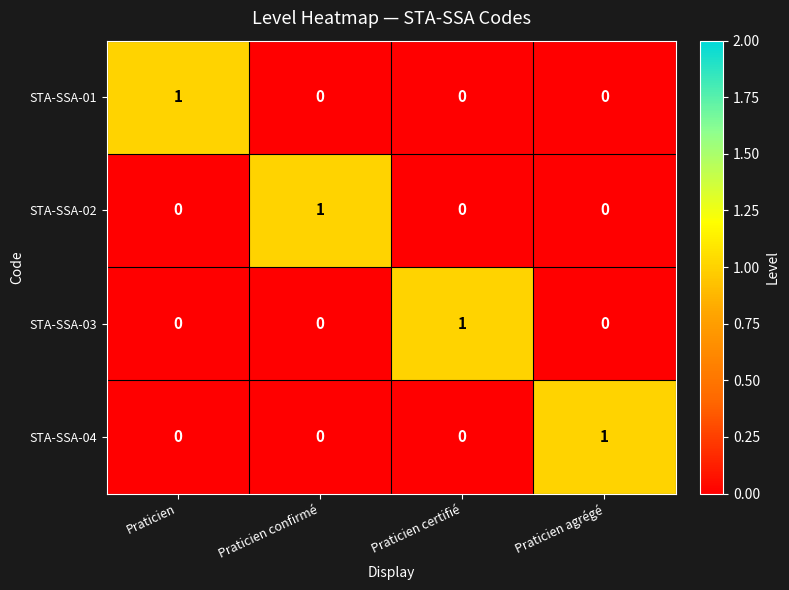

True or false: STA-SSA-02 has a value of 1 at Praticien confirmé.

True